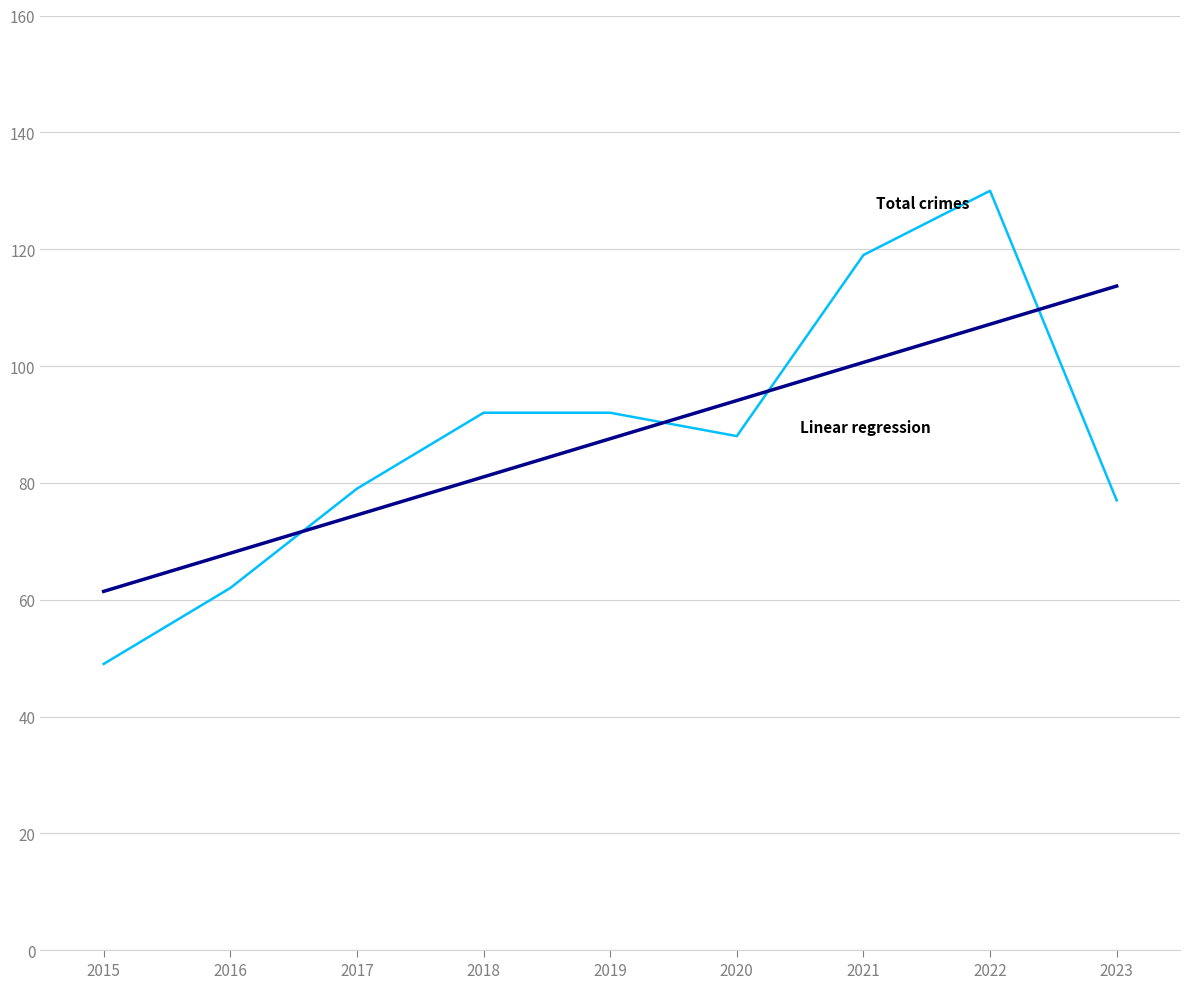

Between 2020 and 2022, which series saw the biggest shift?

Total